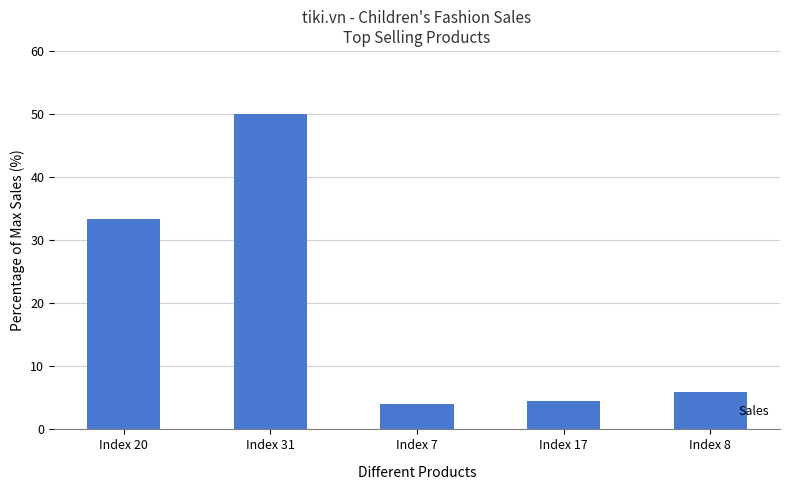

Does the chart contain stacked bars?

No